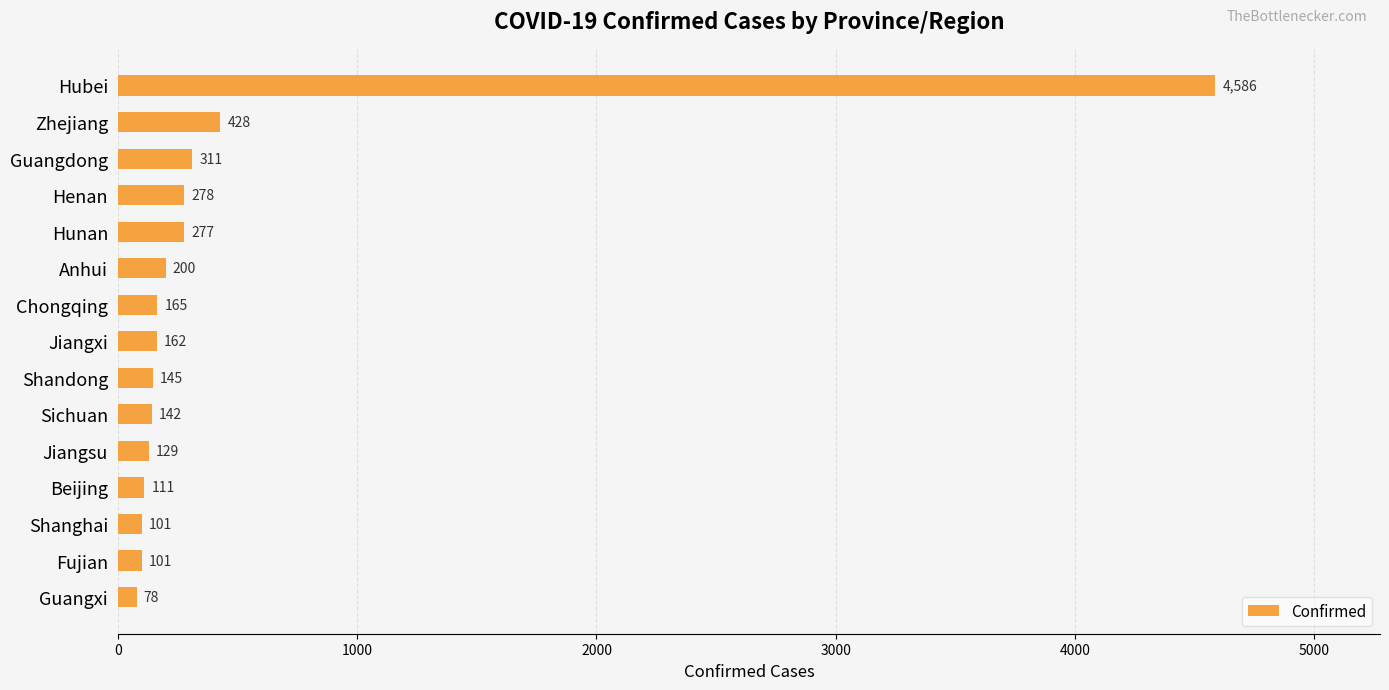

What is the smallest value displayed?

78